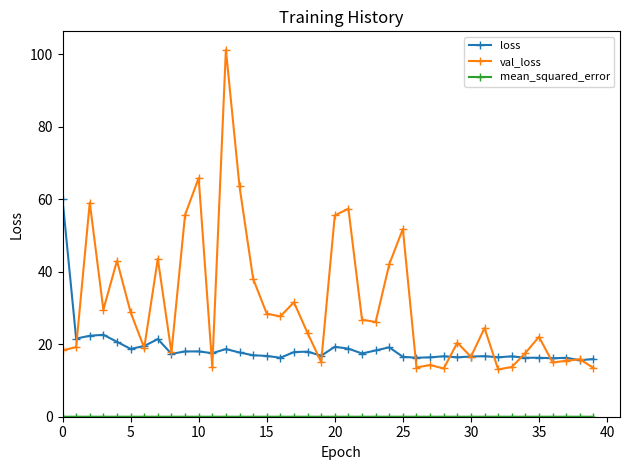

At how many categories does at least one series exceed 36?

13